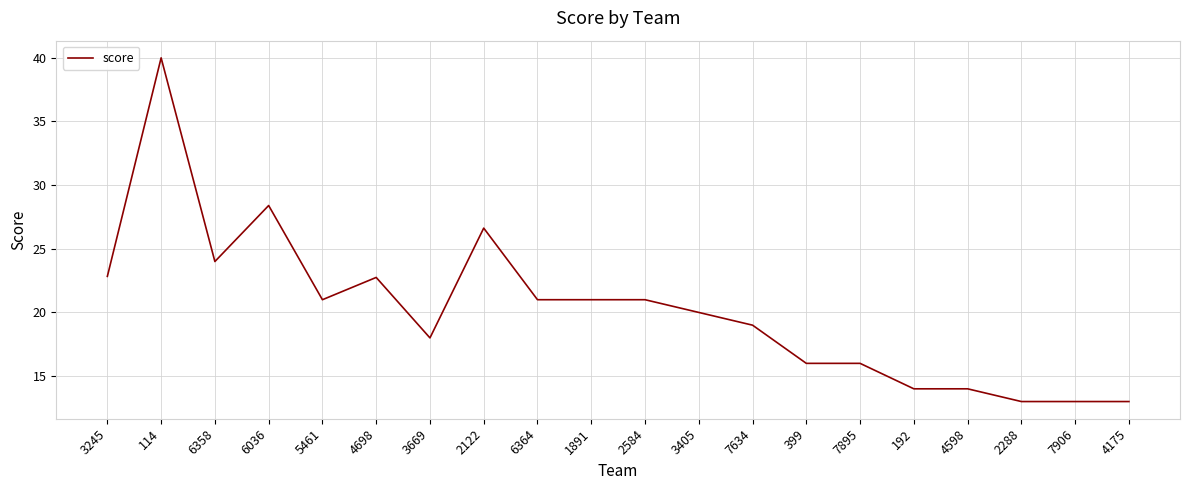

True or false: the data has more than 0 interior local peaks.

True